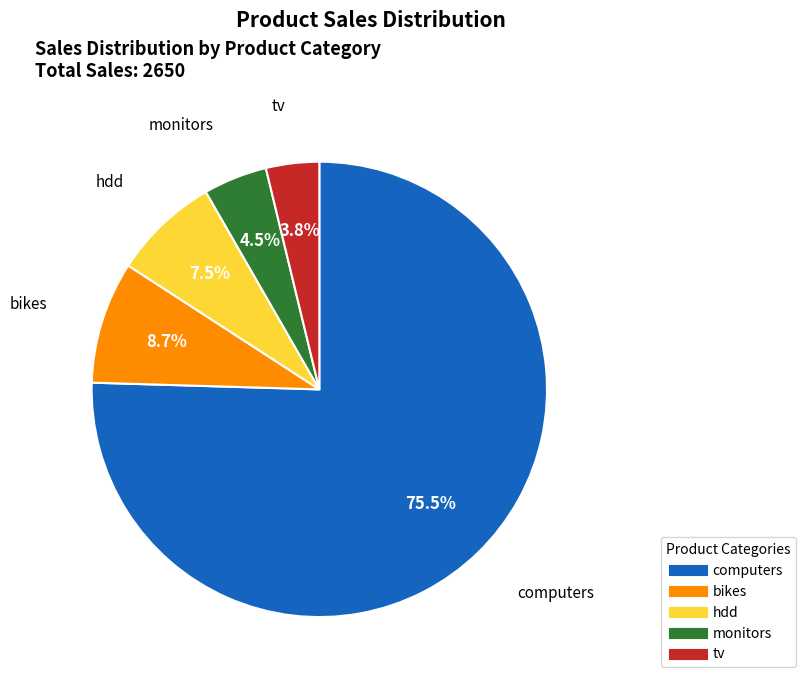

How much of the chart is everything except monitors?

95.5%